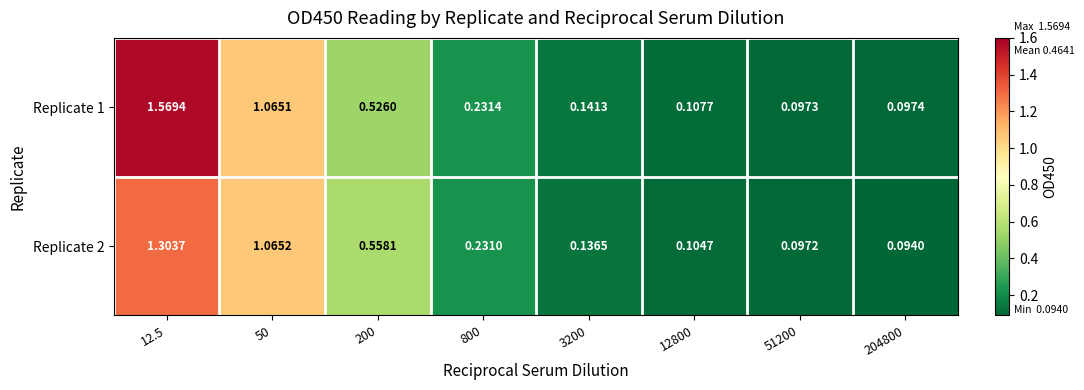

Is the value of Replicate 1 at 200 greater than the value of Replicate 2 at 200?

No